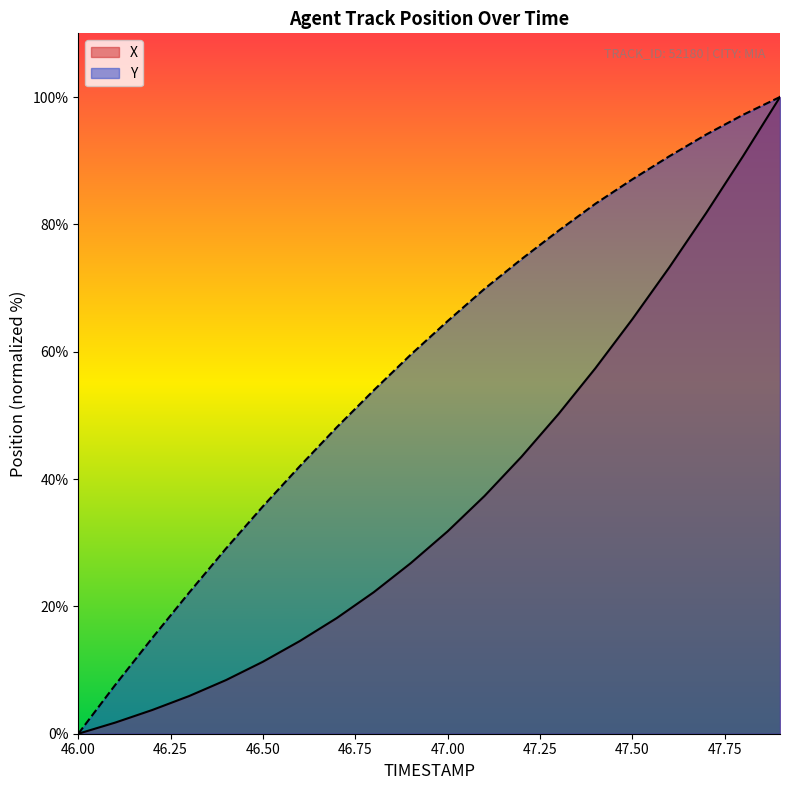

At which label does Y reach its minimum?

46.00